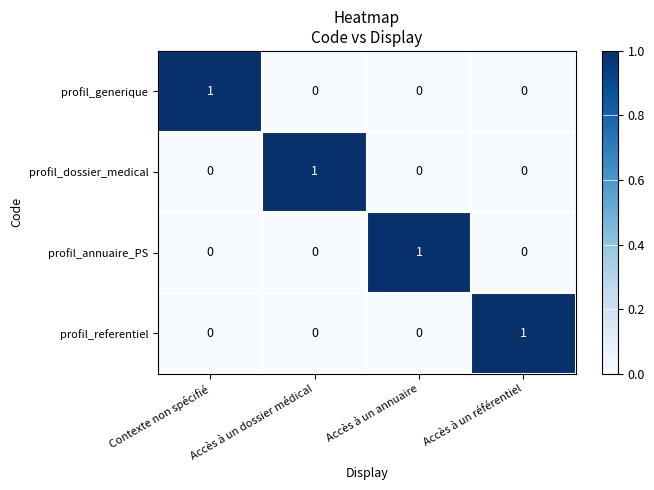

The profil_generique series shows 1 at Accès à un référentiel. True or false?

False